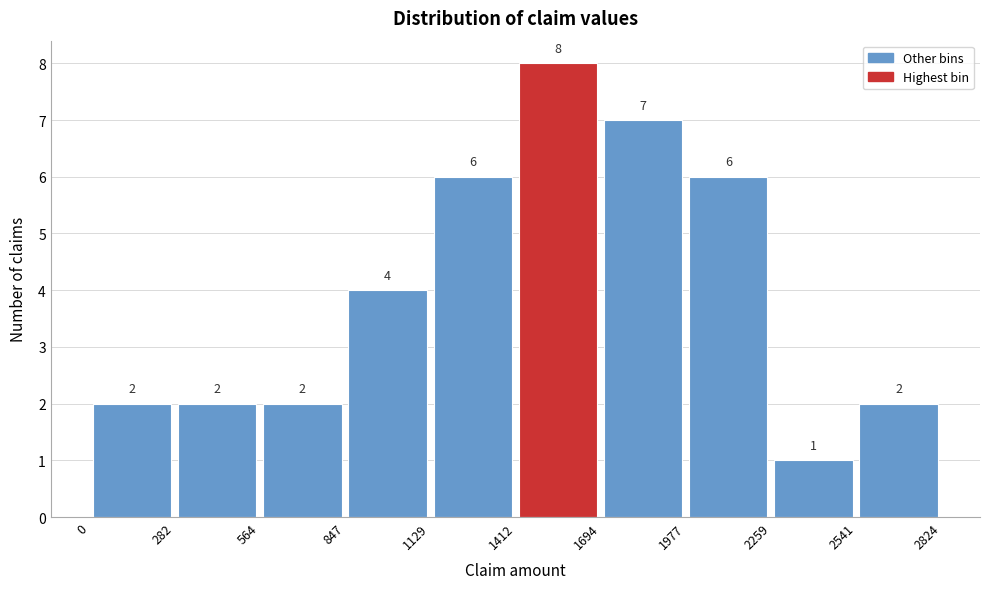

Which range on the x-axis has the tallest bar?

1412 to 1694